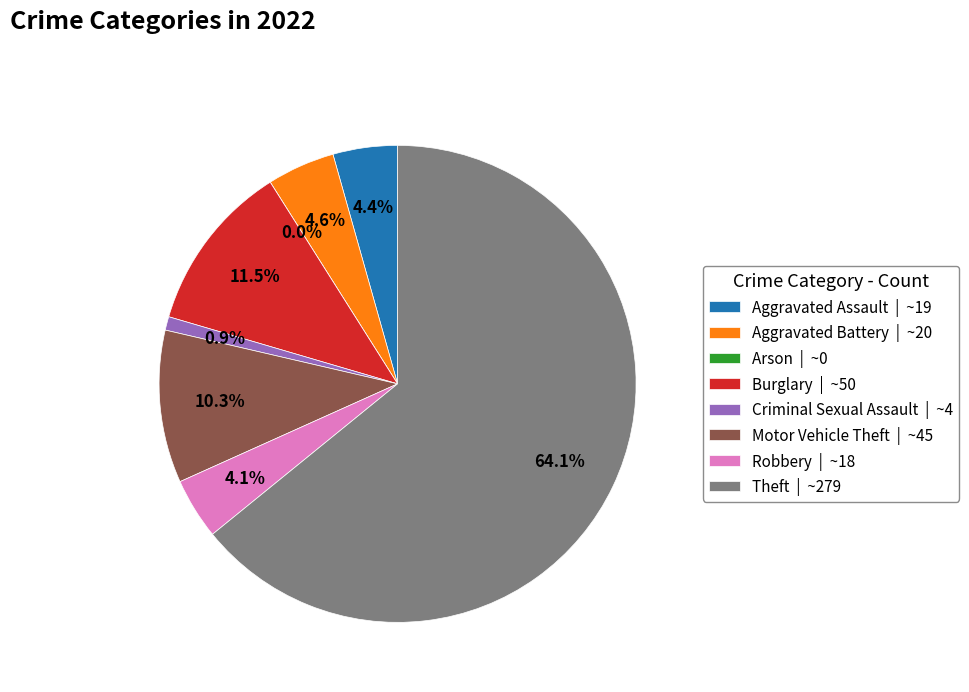

How much of the chart is everything except Robbery?

95.9%